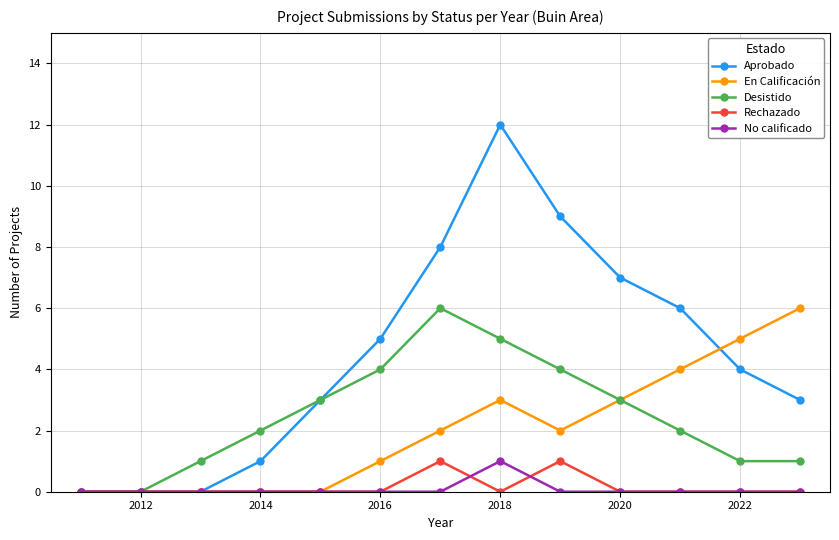

Which series has the largest range (max minus min)?

Aprobado